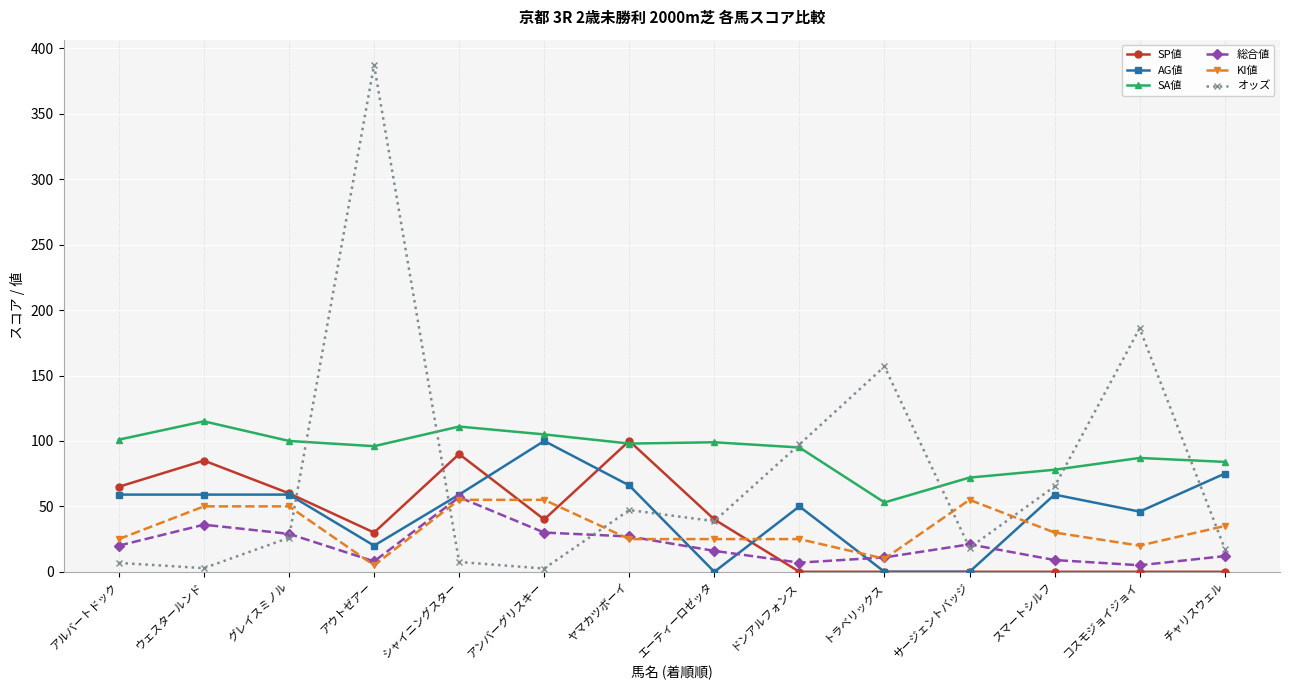

What is the value of the KI値 point at the 12th from the left?

30.0